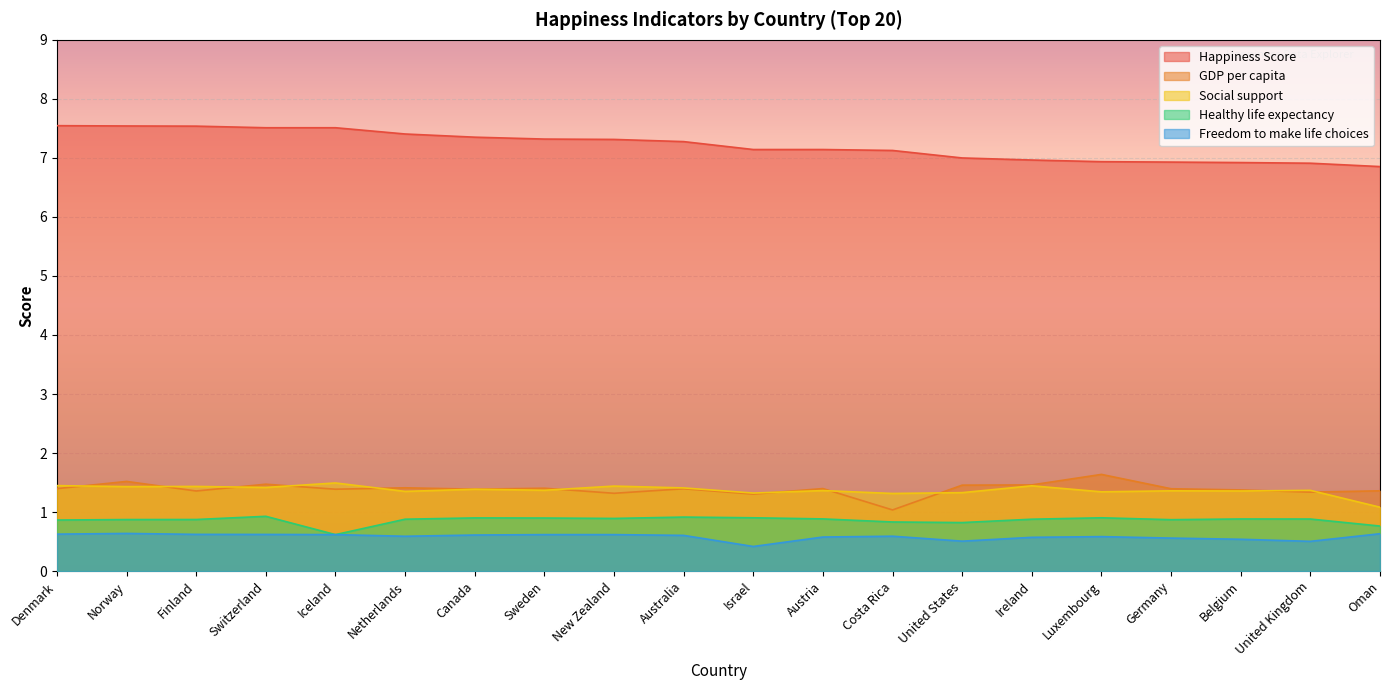

What is the spread (max minus min) of values at Denmark?

6.9